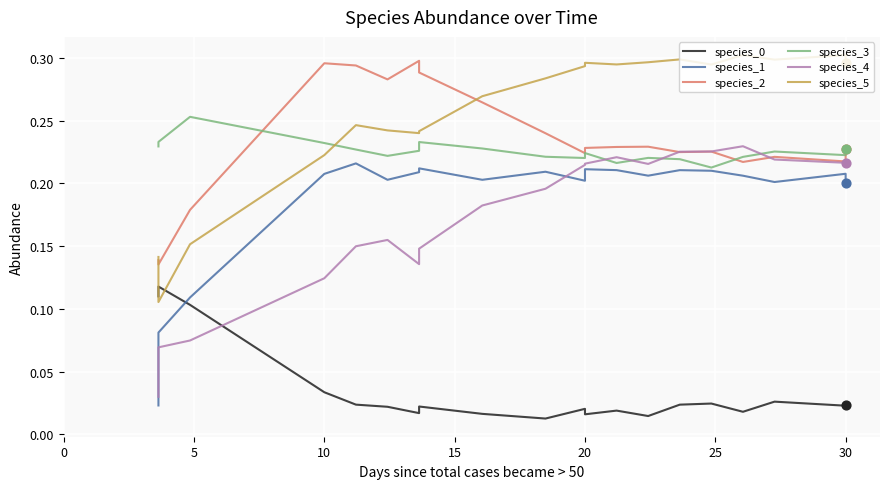

Which series has the widest spread of Y values?

species_4